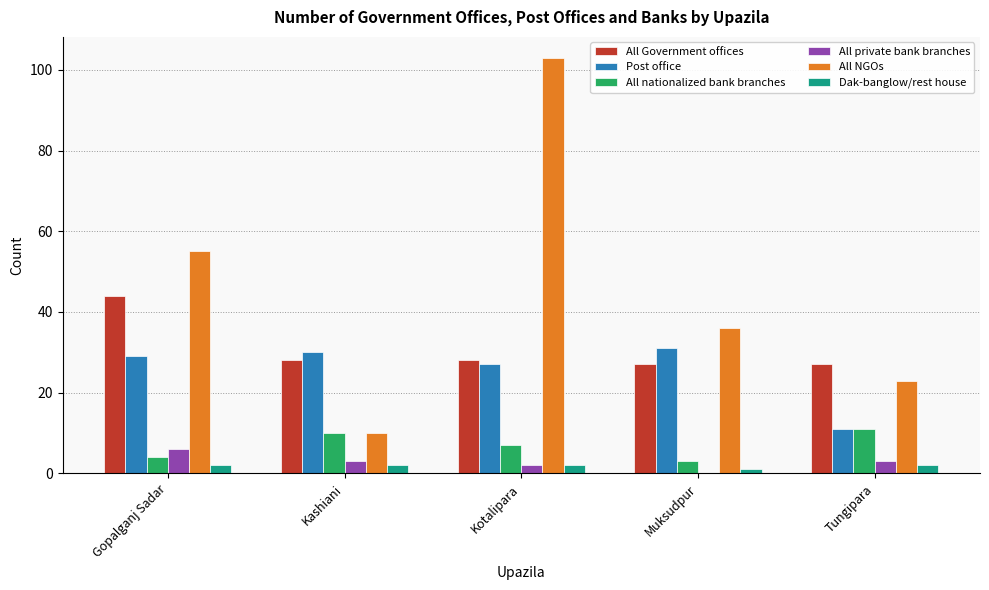

What value does the Post office series have at Tungipara, to the nearest 10?

10